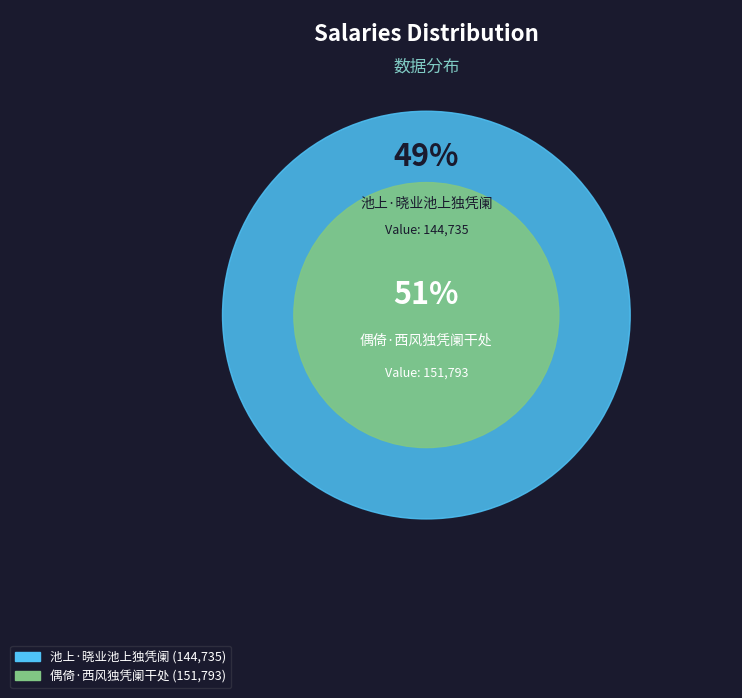

To the nearest percent, what percentage of the pie is 偶倚·西风独凭阑干处?

51%